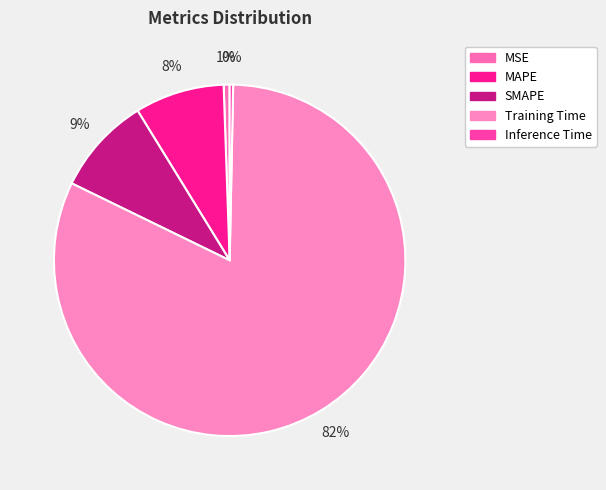

Rank the categories by value from highest to lowest.

Training Time, SMAPE, MAPE, MSE, Inference Time